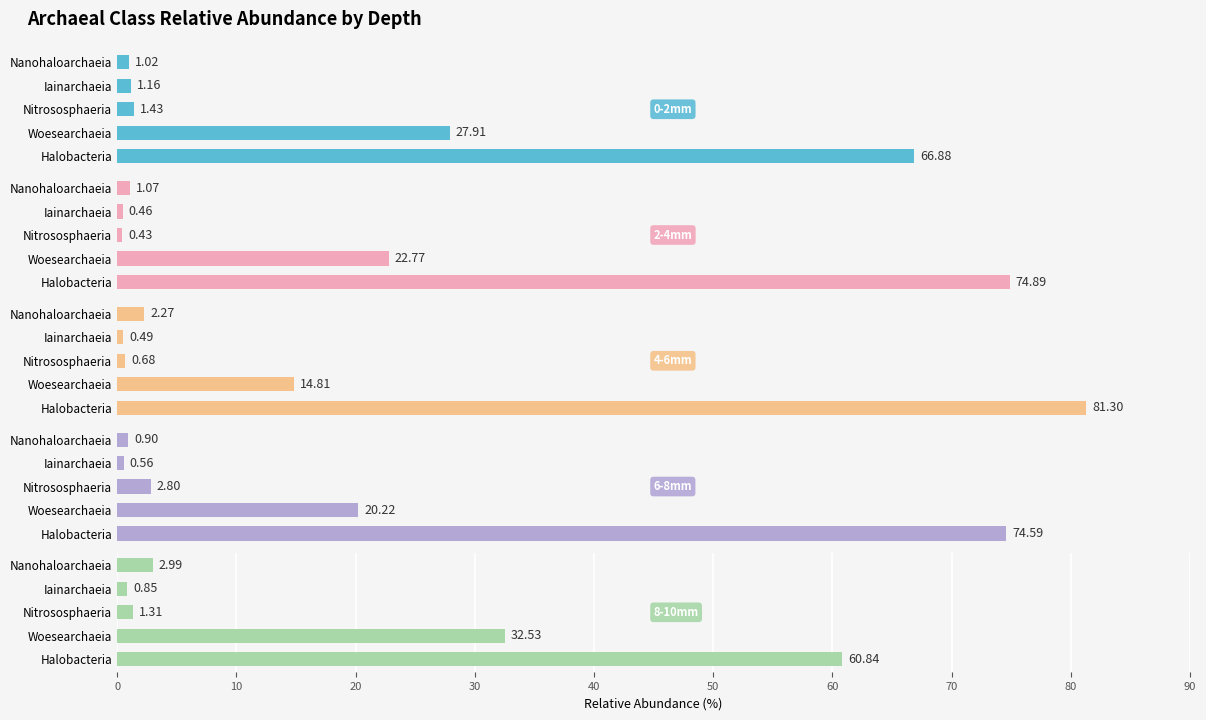

How many distinct data groups are displayed?

5